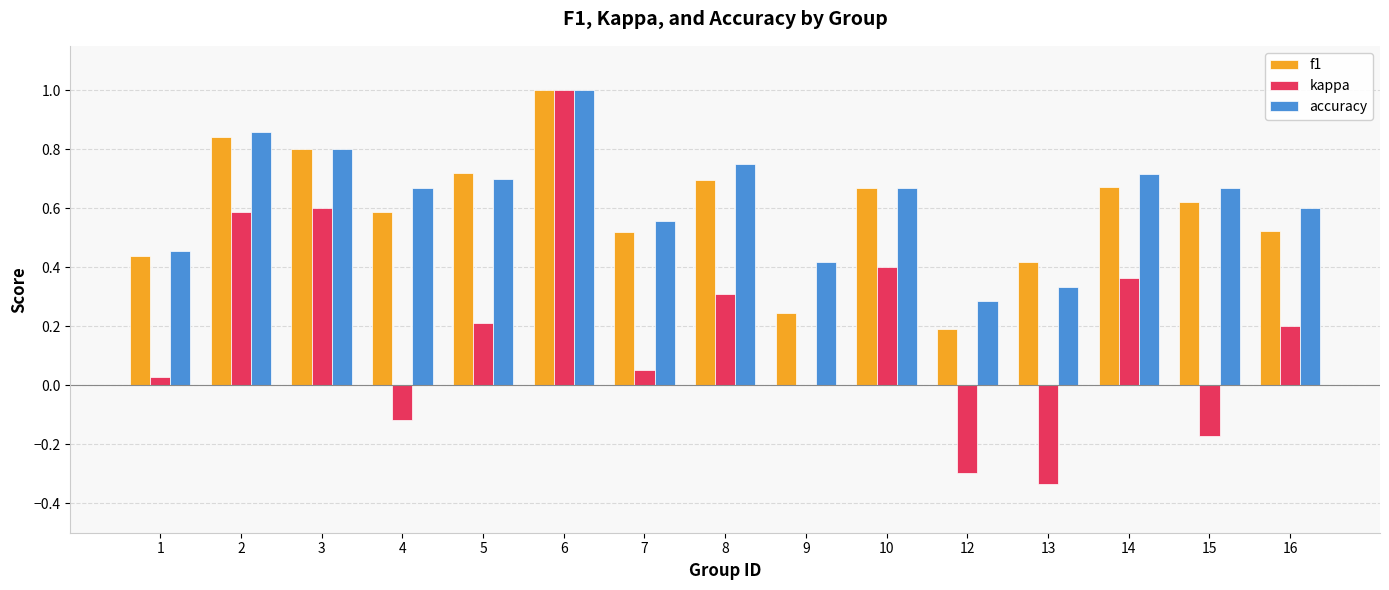

Which category has the highest value in the accuracy series?

6